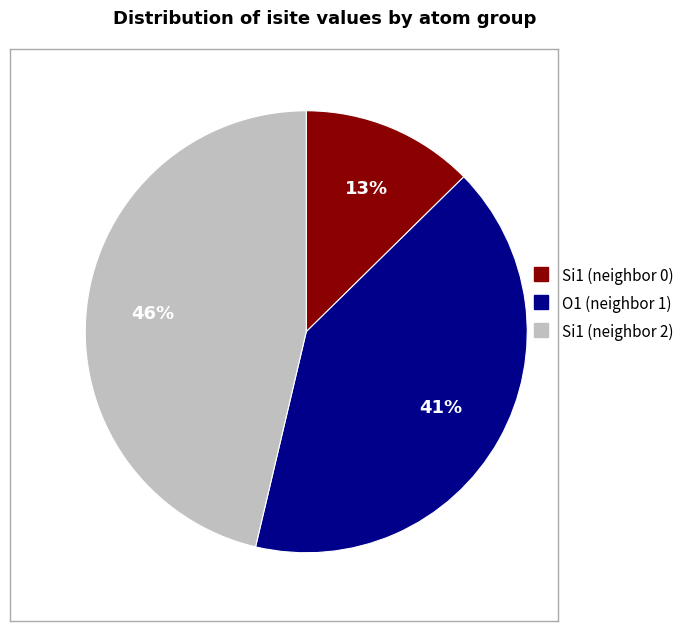

Which category has the smallest portion of the pie?

Si1 (neighbor 0)